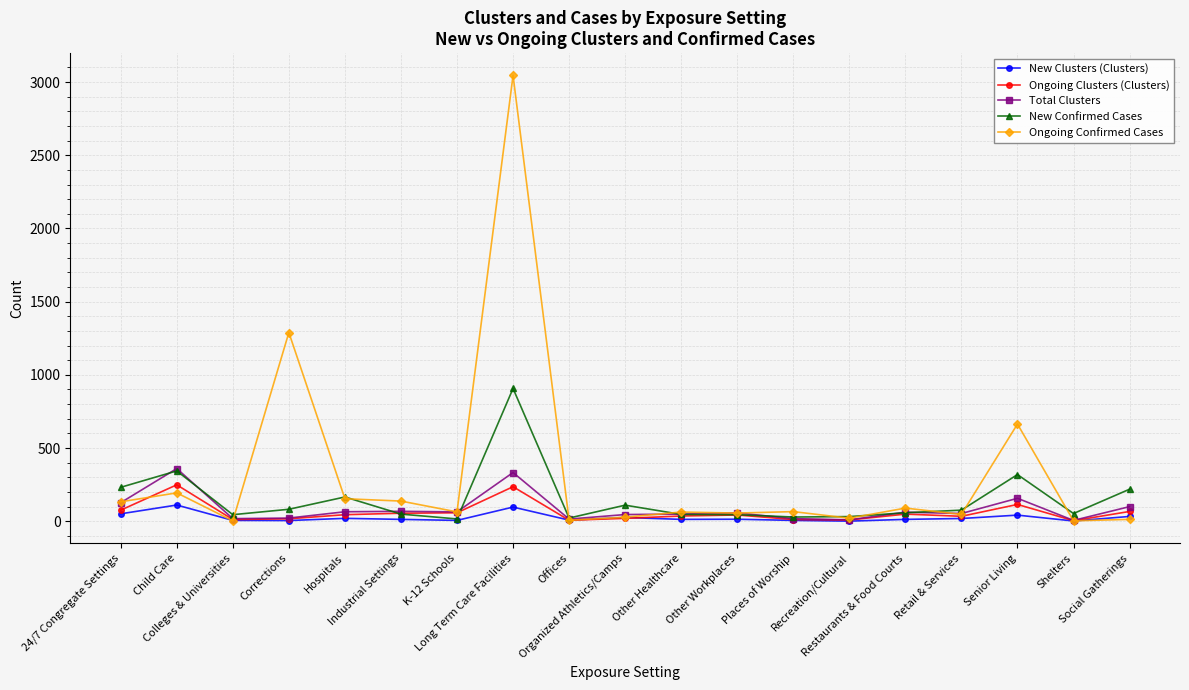

What are all the series names shown in the legend?

New Clusters (Clusters), Ongoing Clusters (Clusters), Total Clusters, New Confirmed Cases, Ongoing Confirmed Cases